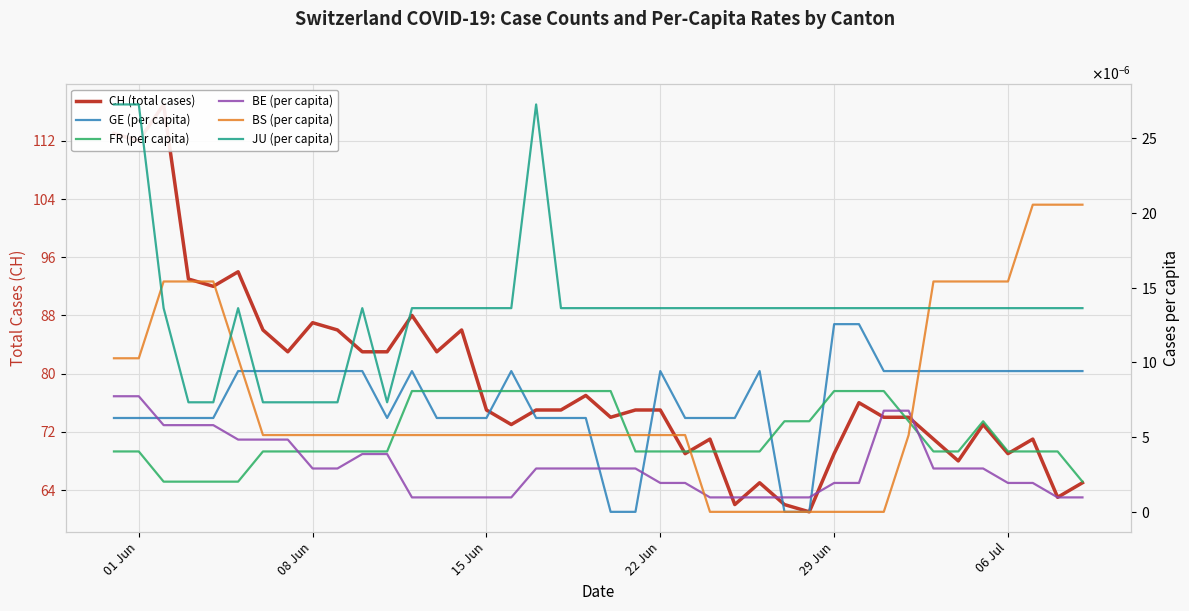

True or false: CH (total cases) and BS (per capita) cross at least once.

False